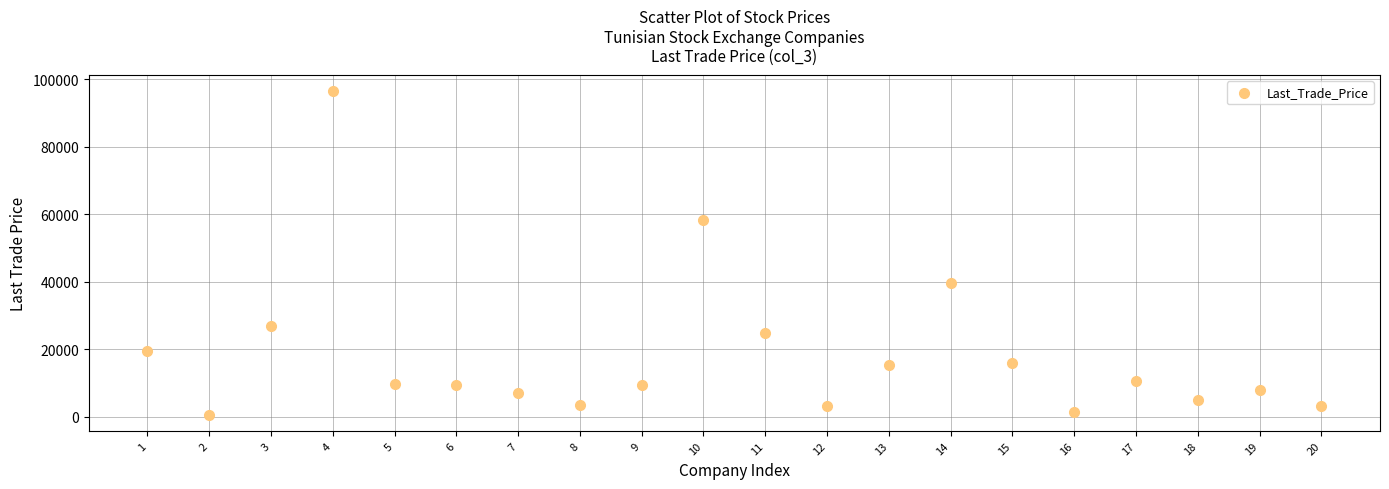

What is the range of Y values (max minus min)?

95870